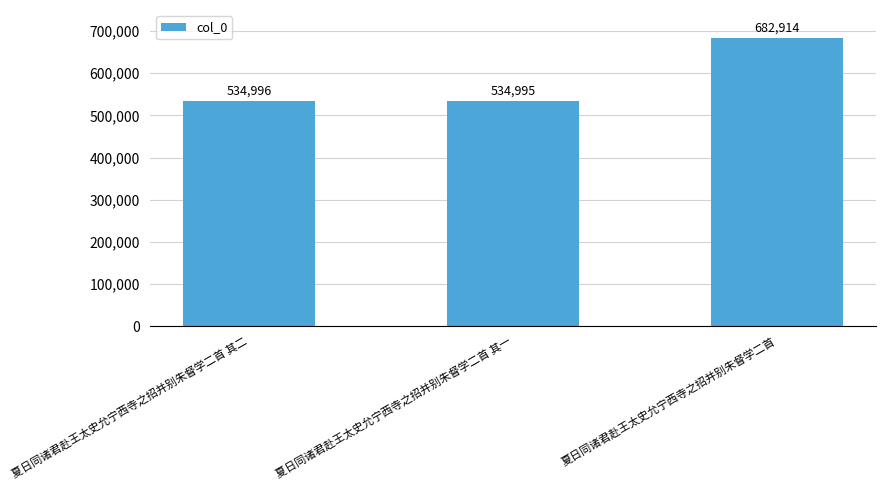

Reading left to right, list all the values displayed in this chart.

夏日同诸君赴王太史允宁西寺之招并别朱督学二首 其二=534996	夏日同诸君赴王太史允宁西寺之招并别朱督学二首 其一=534995	夏日同诸君赴王太史允宁西寺之招并别朱督学二首=682914